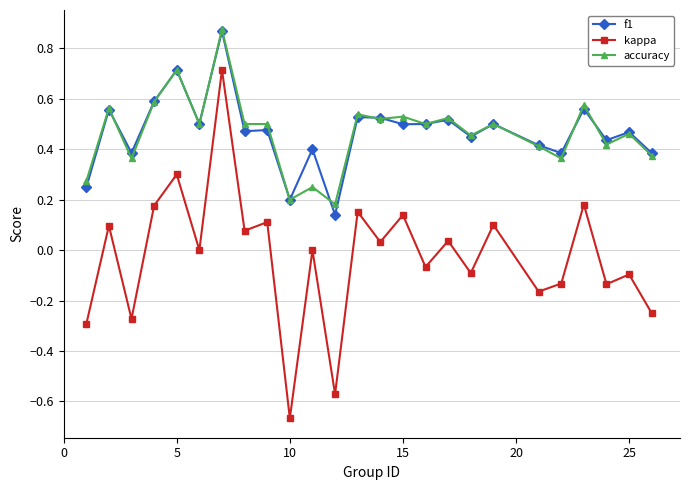

True or false: kappa and accuracy intersect in this chart.

False